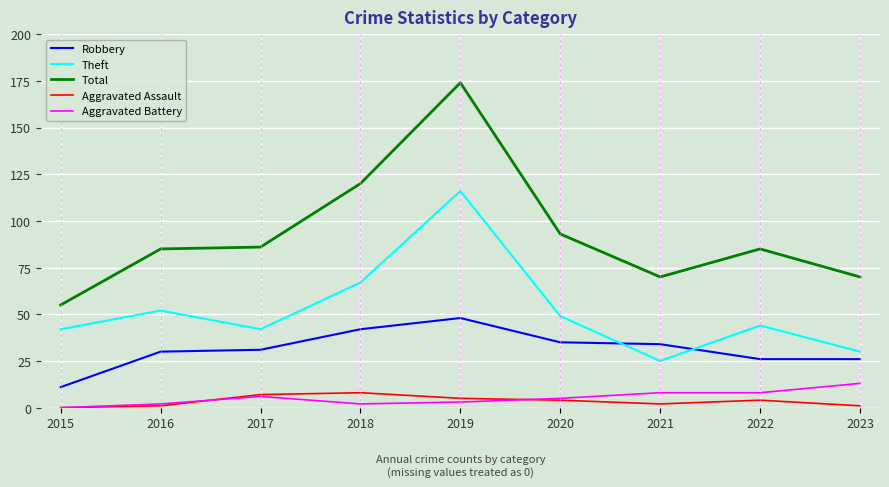

Which series has the largest range (max minus min)?

Total